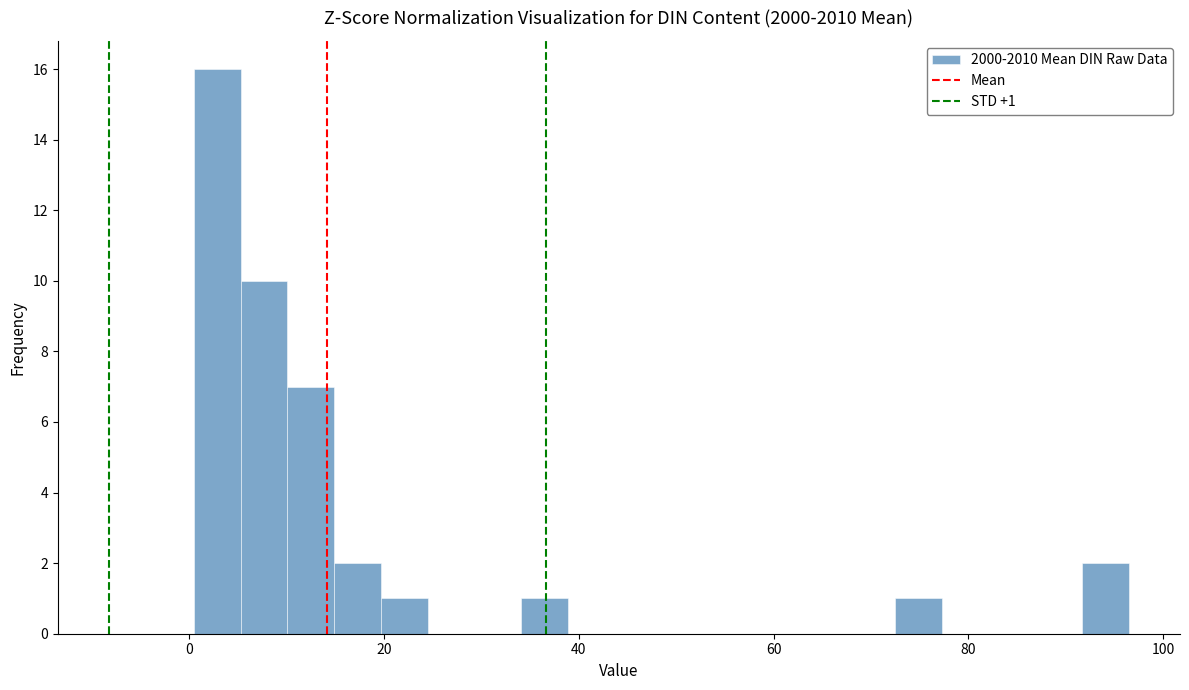

Around what value on the x-axis is the tallest bar? Give the approximate position of its centre, as read against the axis.

2